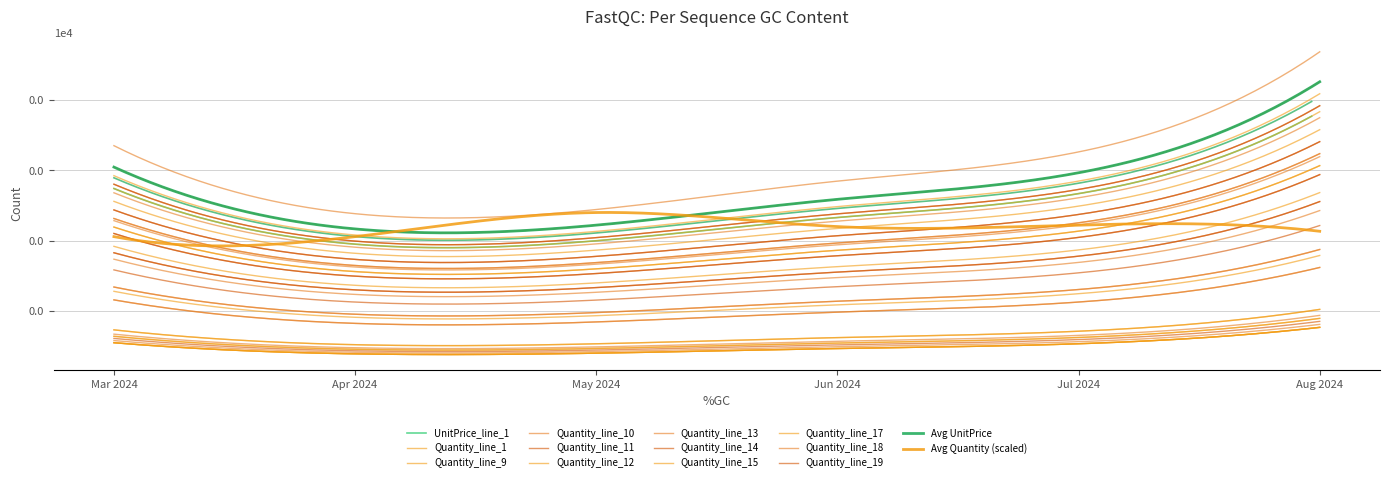

True or false: Avg UnitPrice and Avg Quantity cross at least once.

False